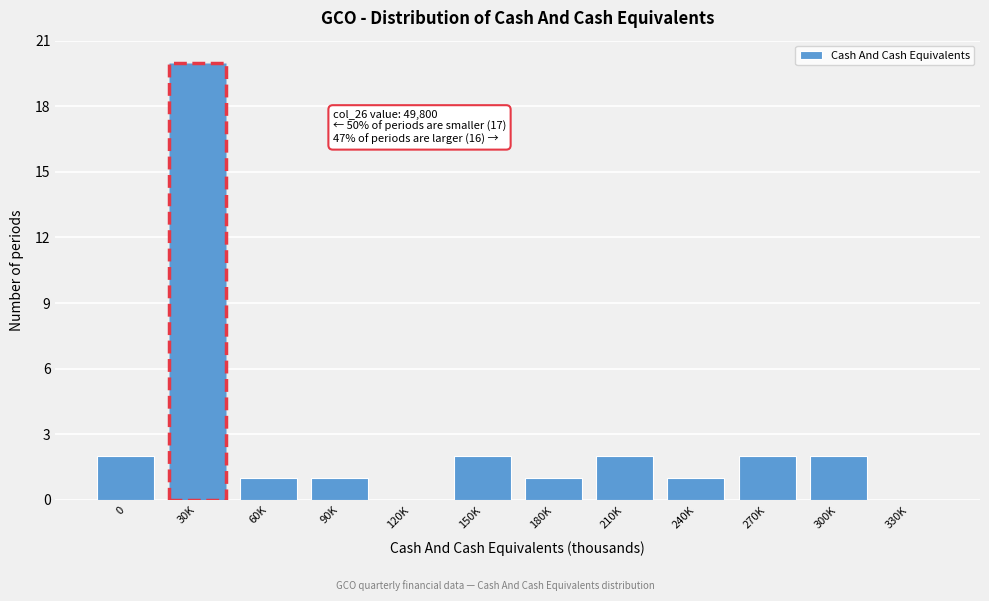

Reading left to right, list all the values displayed in this chart.

0=2	30K=20	60K=1	90K=1	120K=0	150K=2	180K=1	210K=2	240K=1	270K=2	300K=2	330K=0